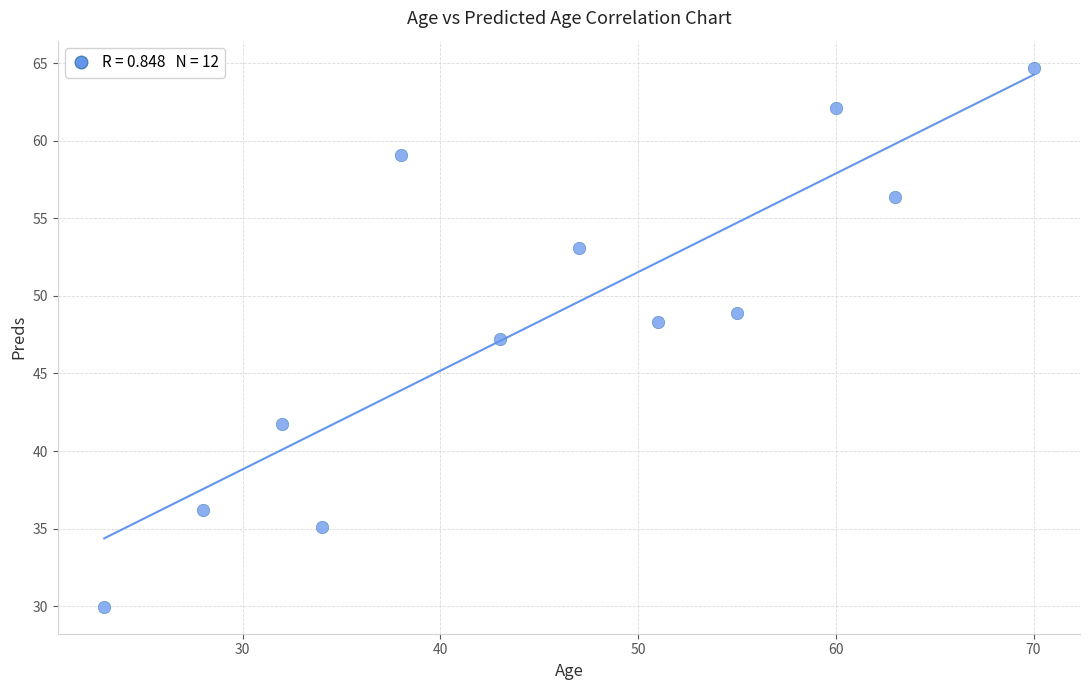

What is the average X value?

45.3